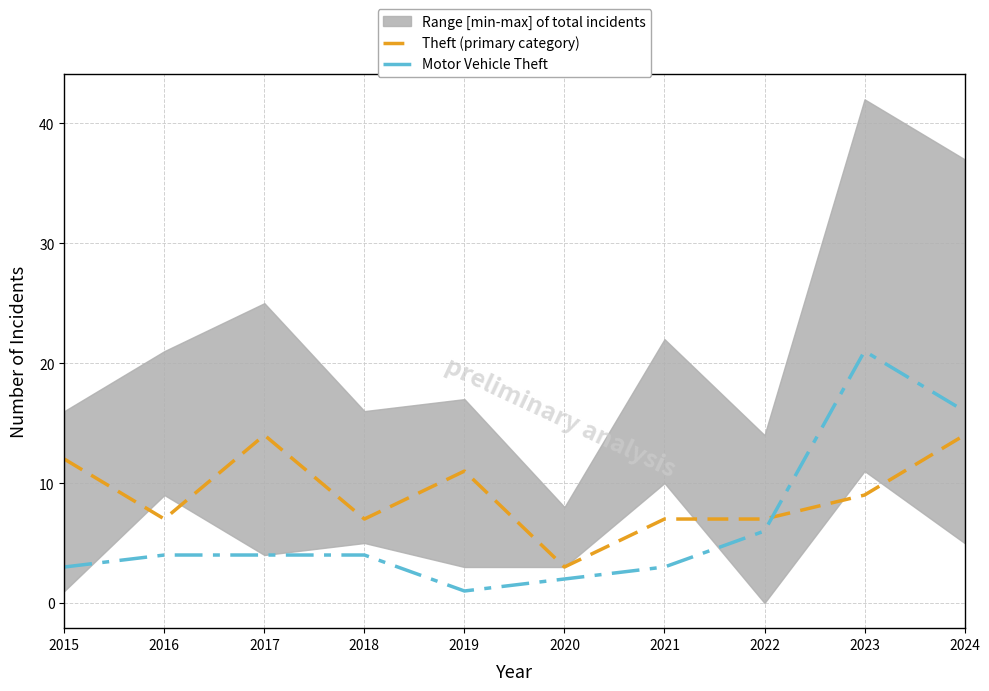

True or false: Motor Vehicle Theft has a value of 3 at 2021.

True